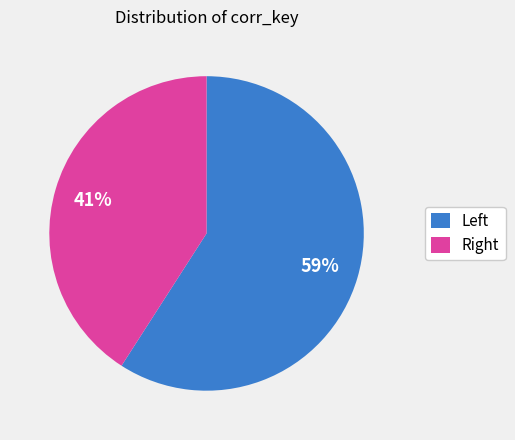

Is there a majority slice in this chart?

Yes